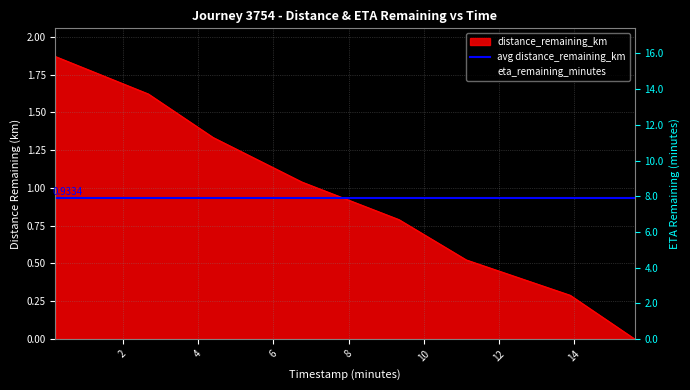

At which category is the sum across all series the highest?

0.21